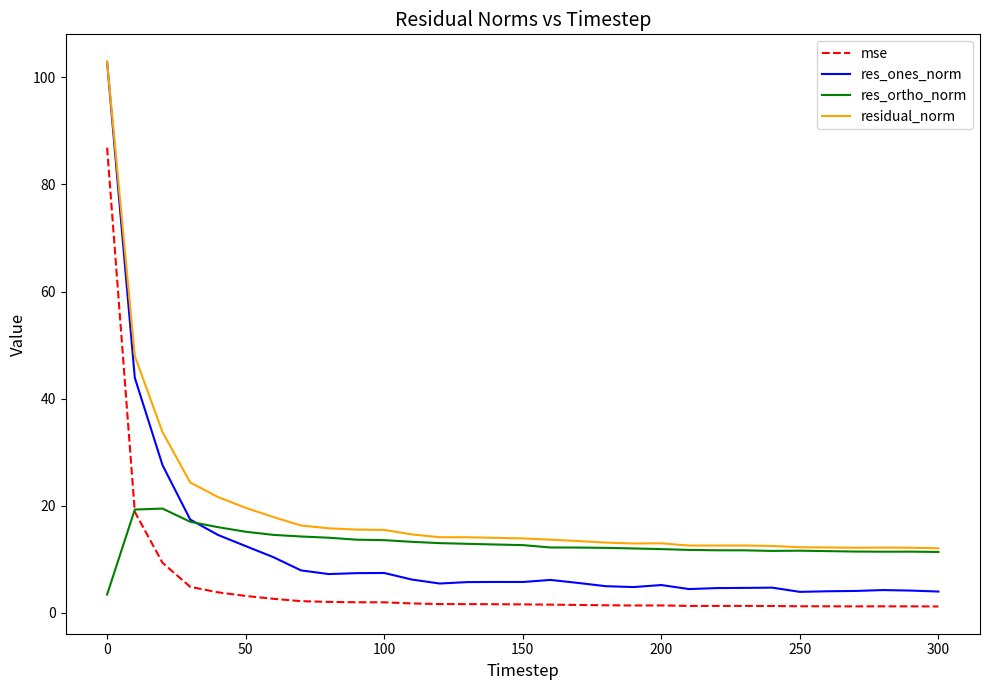

True or false: mse and res_ones_norm cross at least once.

False